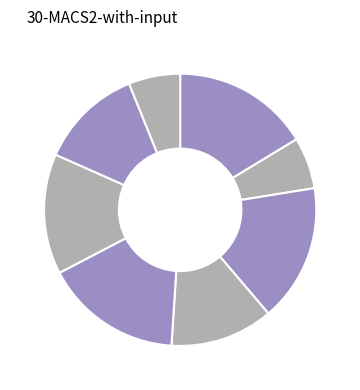

How many segments does this pie chart have?

8